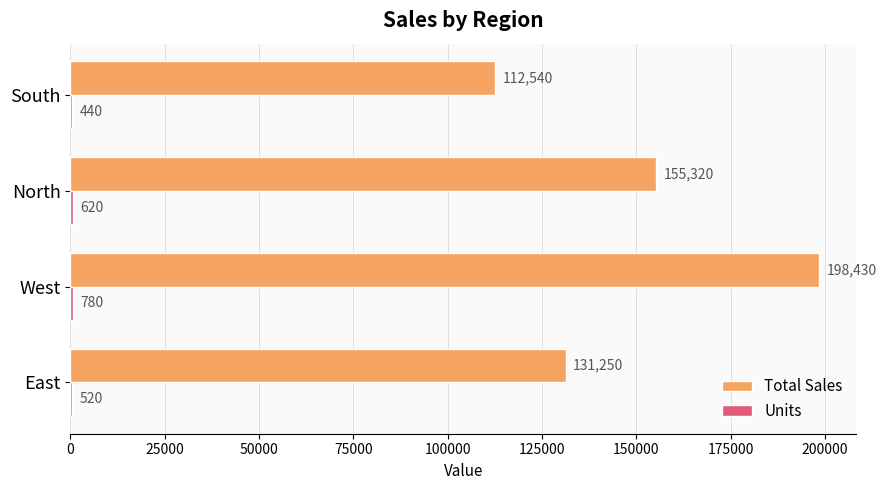

Between East and North, which series saw the biggest shift?

Total Sales